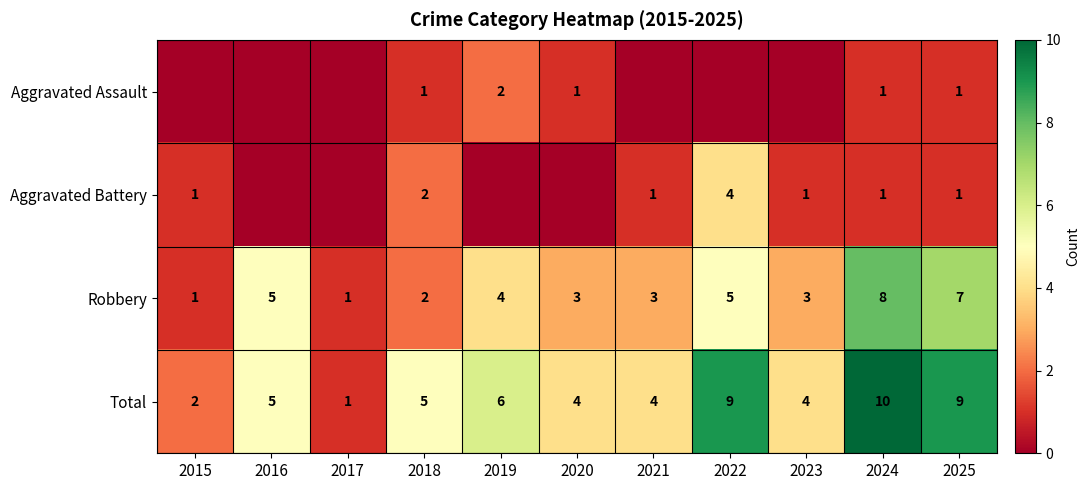

What is the approximate value of Robbery at 2022?

5